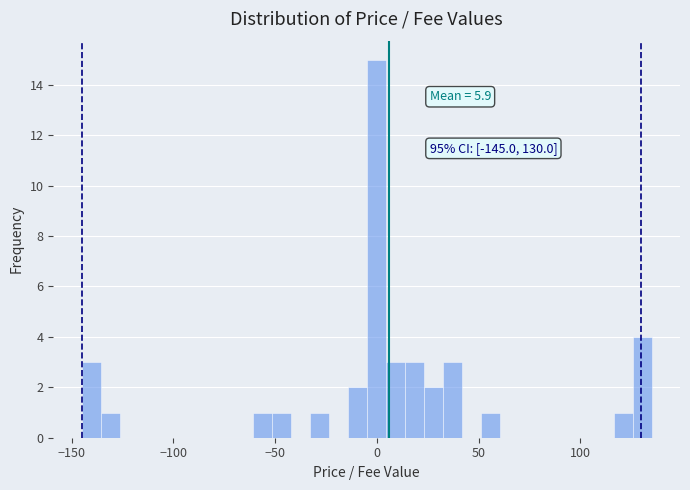

Around what value on the x-axis is the tallest bar? Give the approximate position of its centre, as read against the axis.

0